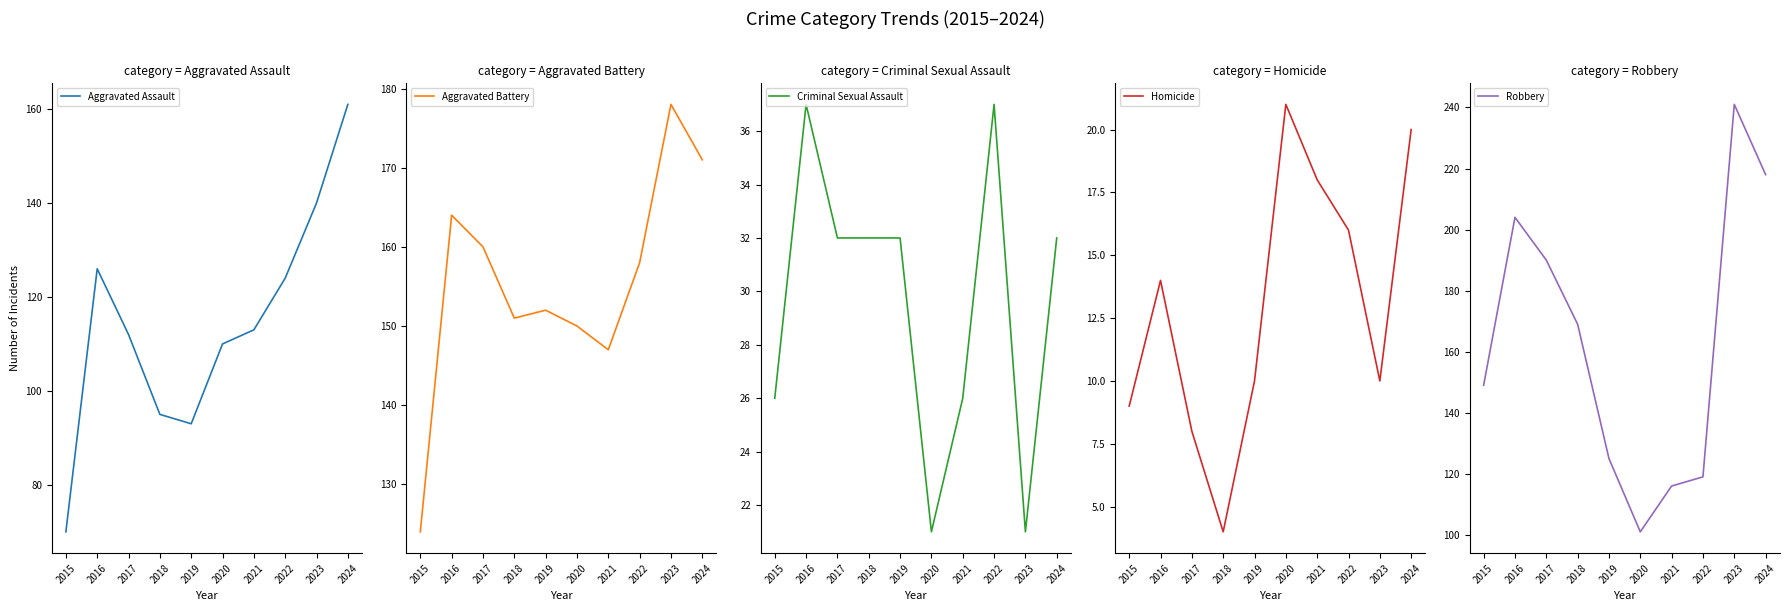

Reading left to right, list all the values displayed in this chart.

Aggravated Assault: 70	126	112	95	93	110	113	124	140	161
Aggravated Battery: 124	164	160	151	152	150	147	158	178	171
Criminal Sexual Assault: 26	37	32	32	32	21	26	37	21	32
Homicide: 9	14	8	4	10	21	18	16	10	20
Robbery: 149	204	190	169	125	101	116	119	241	218